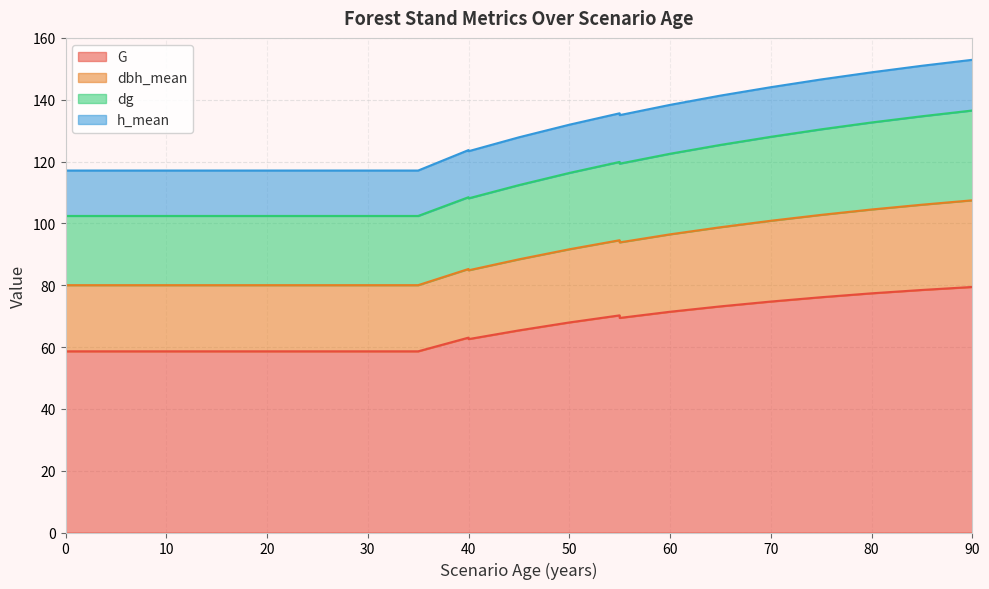

At how many categories does at least one series exceed 102?

24